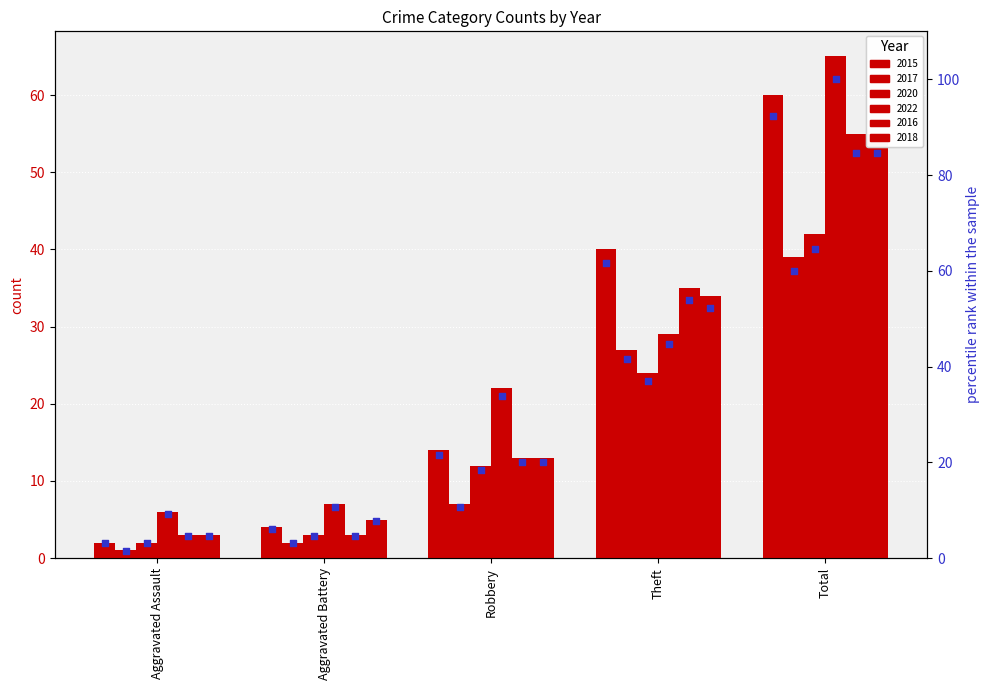

Between Aggravated Battery and Aggravated Assault, which is larger?

Aggravated Battery